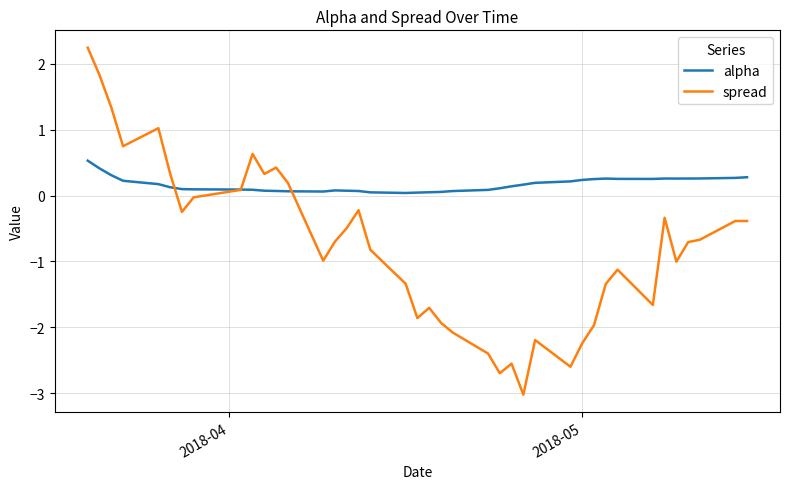

What is the greatest value displayed?

2.2